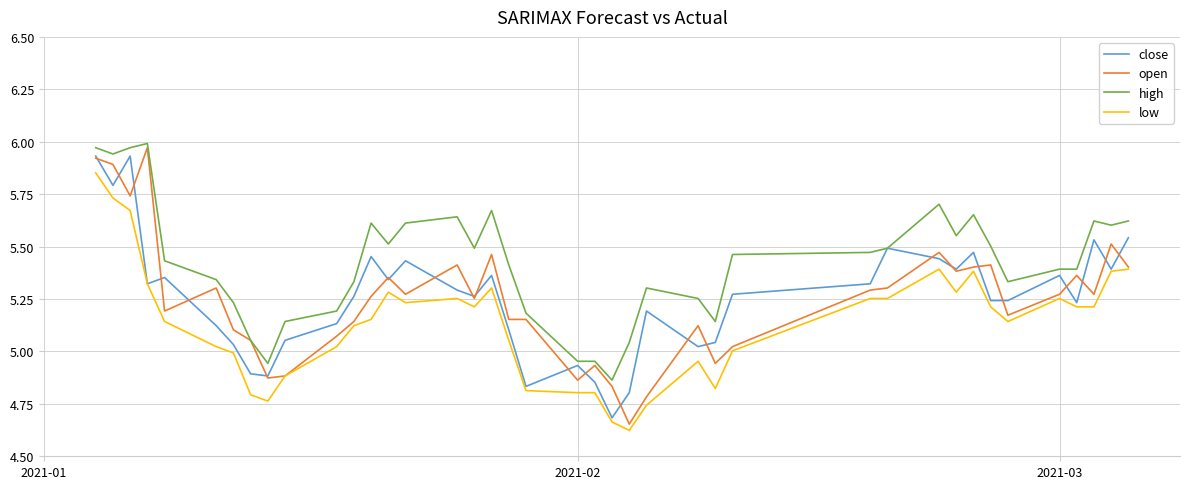

Which series has the widest spread of values?

open